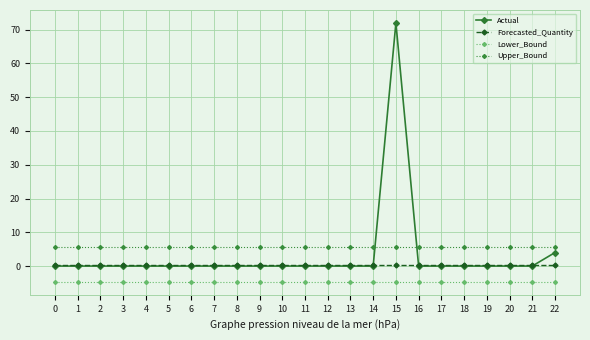

What is the sum of the Lower_Bound values at 6 and 5?

-9.4